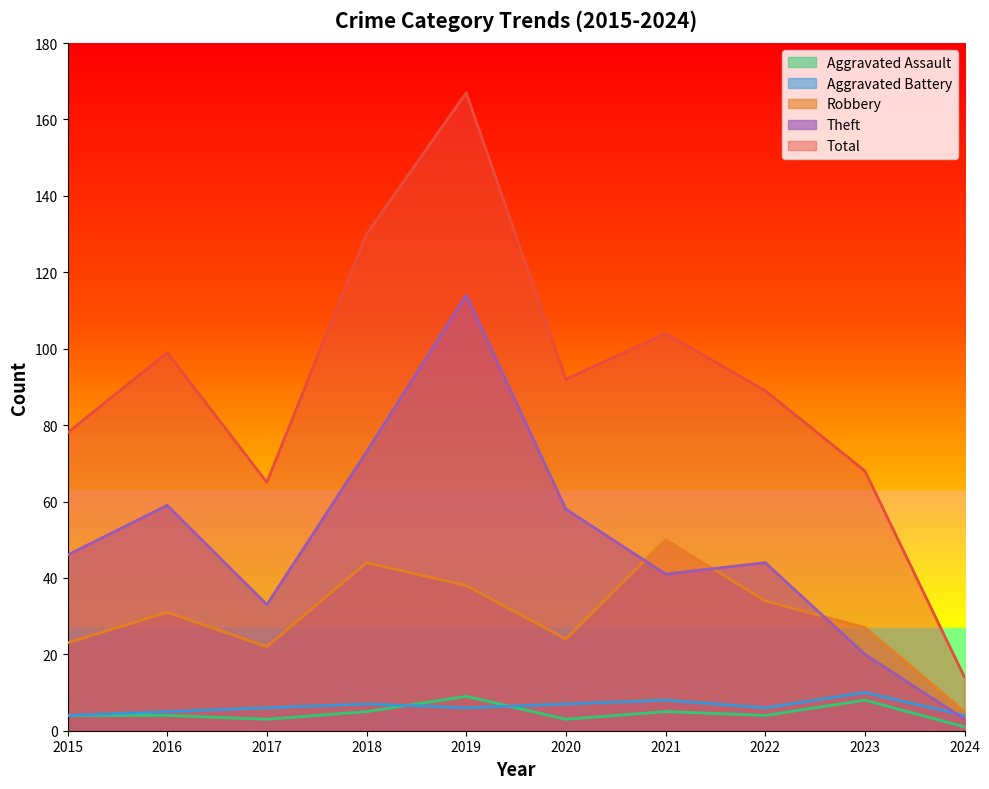

What is the greatest value displayed?

167